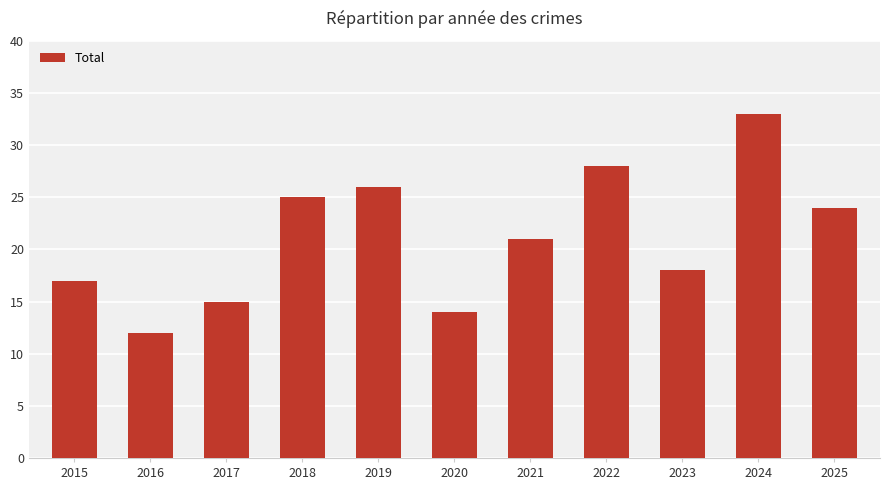

What is the difference between the values at 2019 and 2023?

8